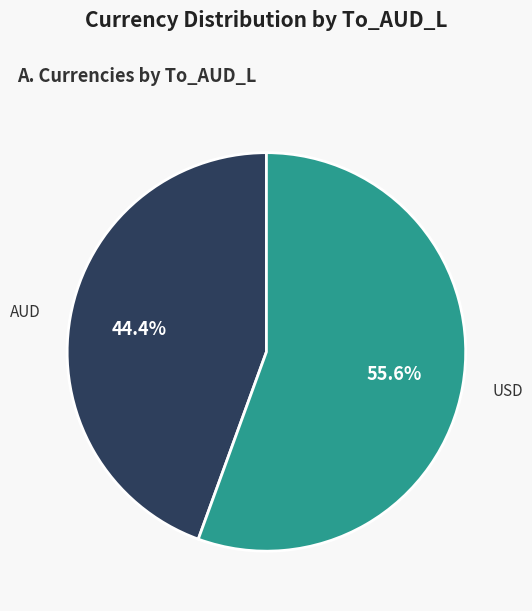

Is there any slice that represents more than half of the pie?

Yes